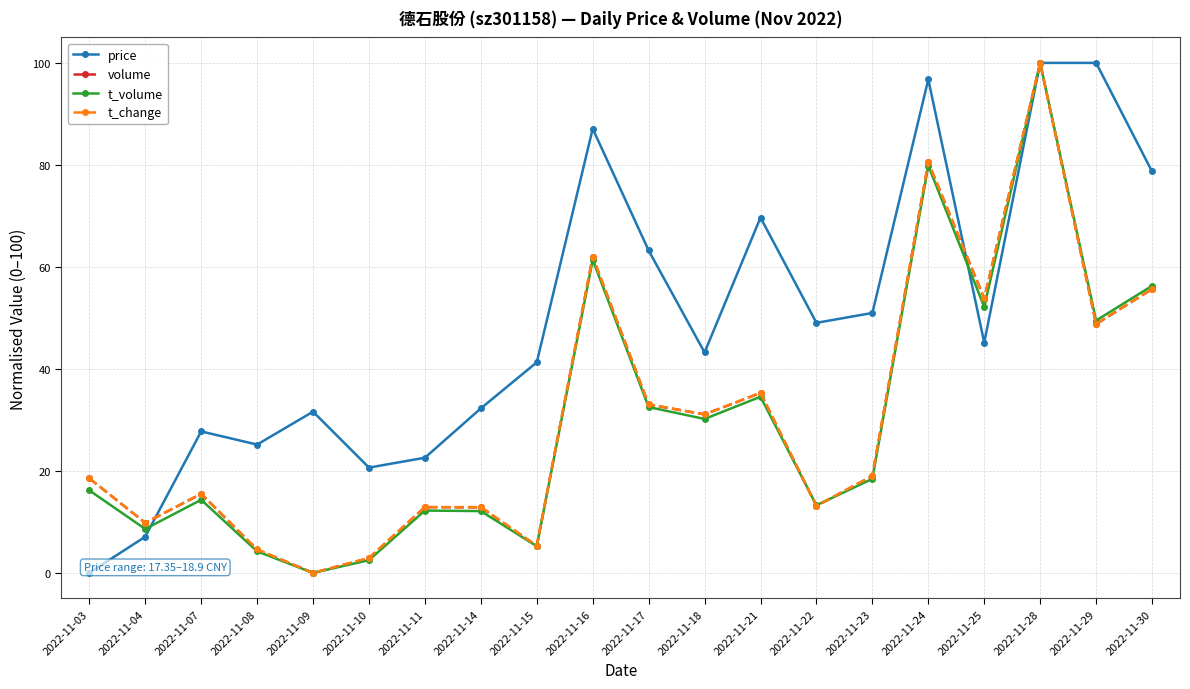

What is the total value across all series at 2022-11-24?

337.7